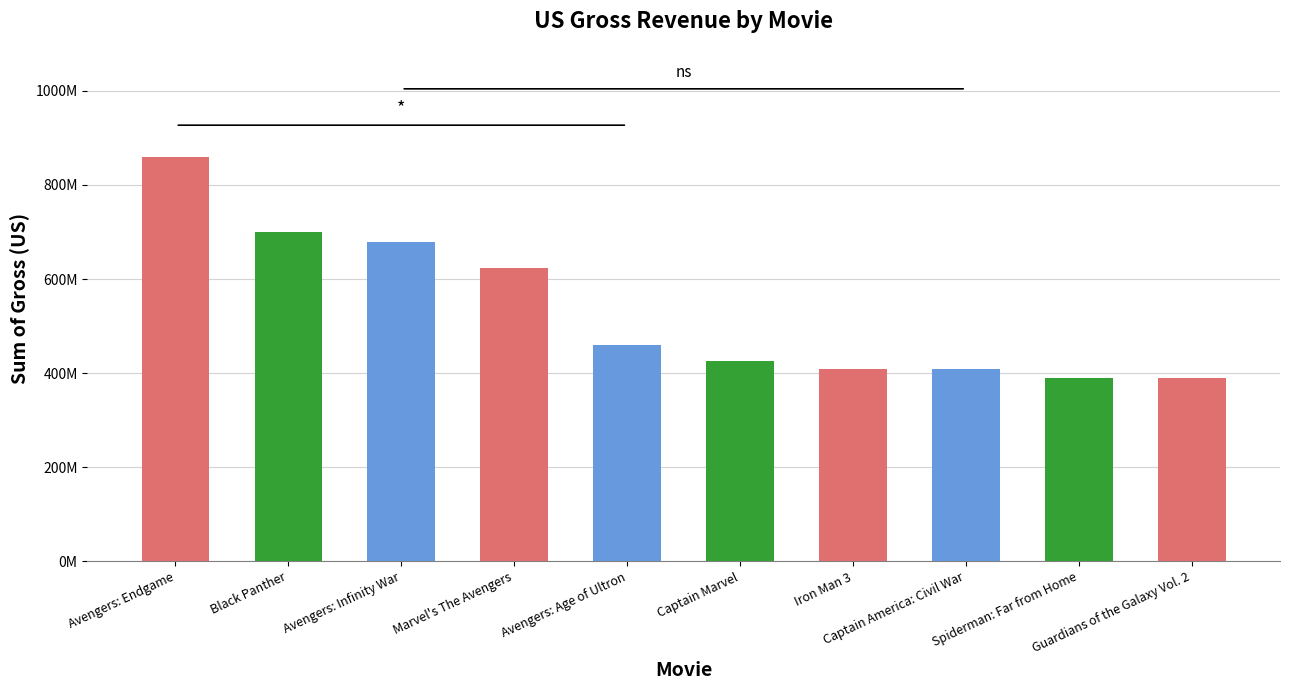

Does the chart contain stacked bars?

No